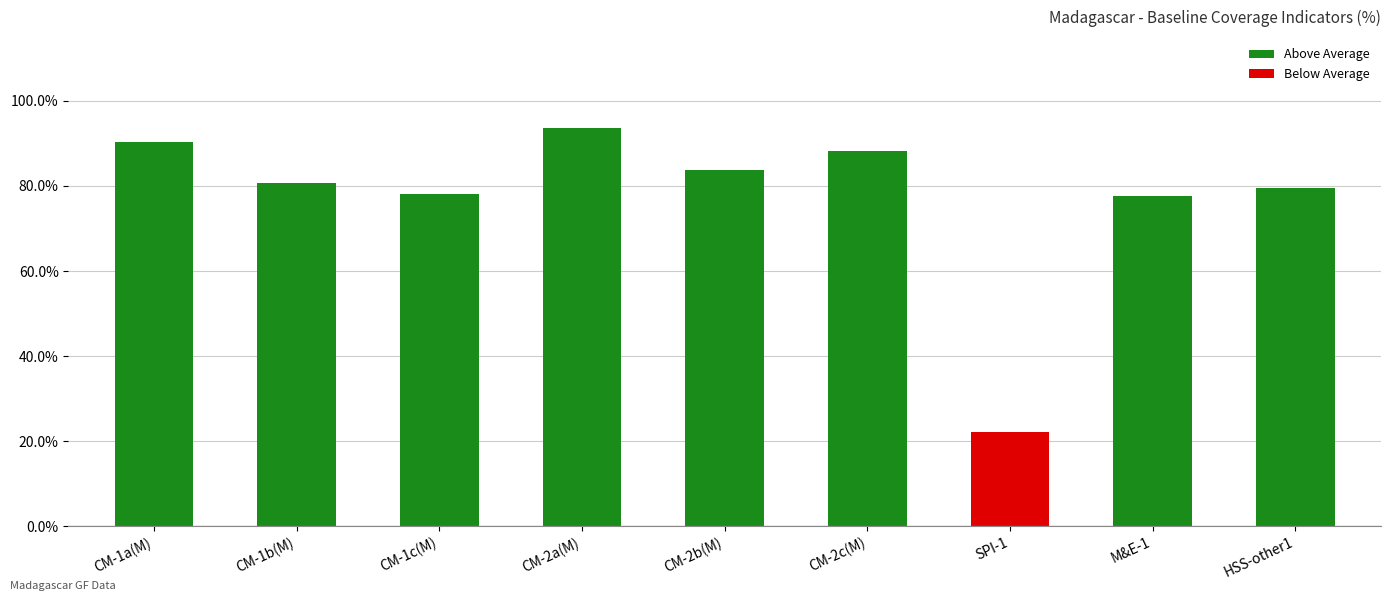

Which category has the highest value across all series?

CM-2a(M)